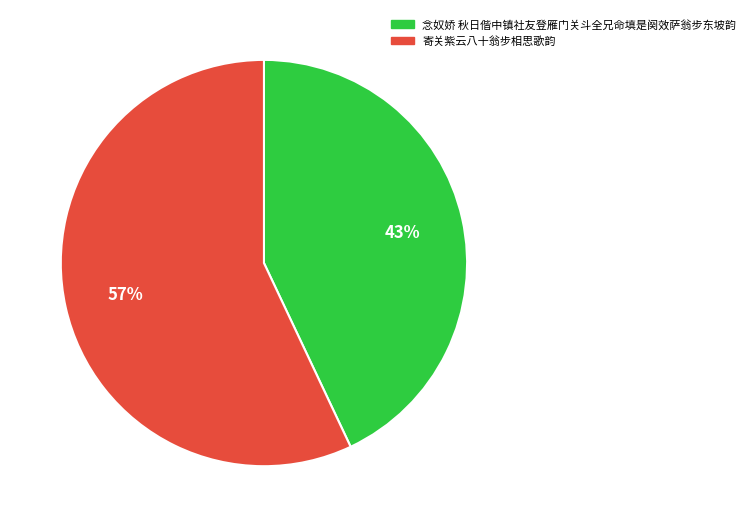

To the nearest percent, what percentage of the pie is 念奴娇 秋日偕中镇社友登雁门关斗全兄命填是阕效萨翁步东坡韵?

43%